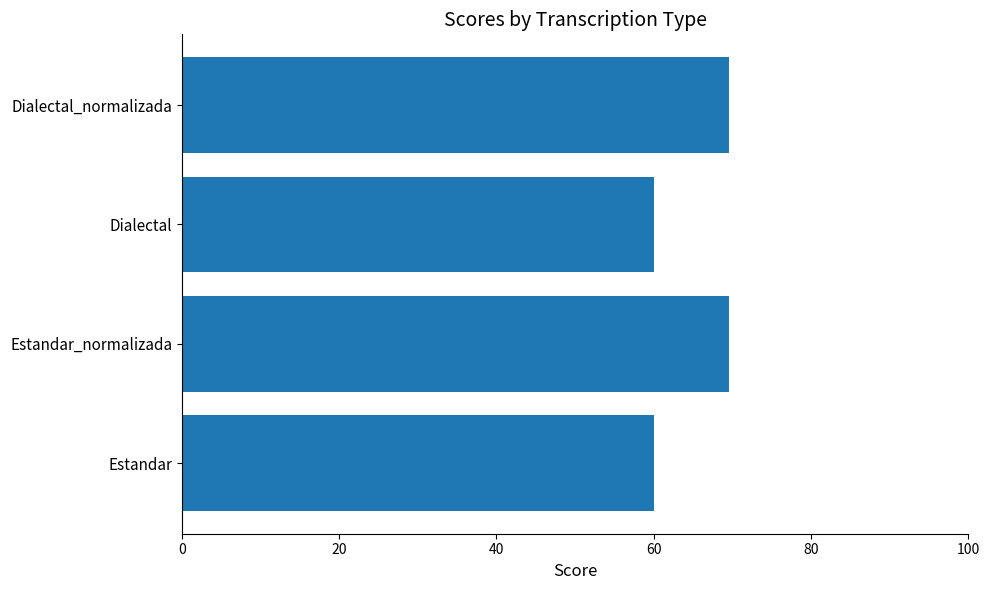

Reading top to bottom, extract all data points from this chart.

Dialectal_normalizada=69.6	Dialectal=60.0	Estandar_normalizada=69.6	Estandar=60.0